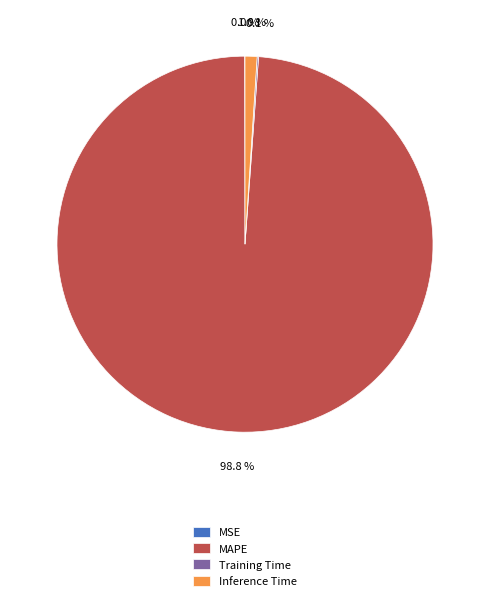

Which category has the biggest portion of the pie?

MAPE